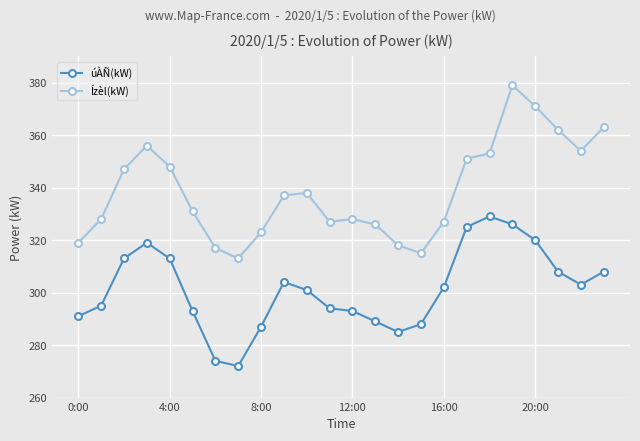

What is the sum of all Ízèl(kW) values?

8131